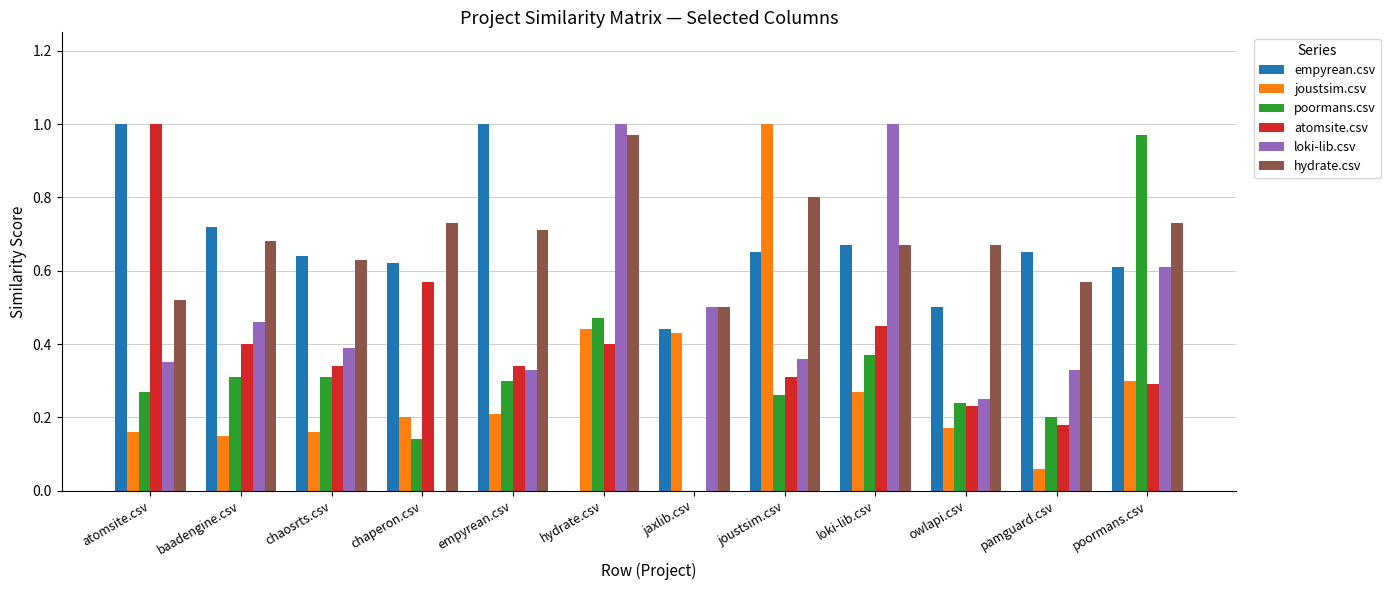

At which category is the sum across all series the highest?

poormans.csv